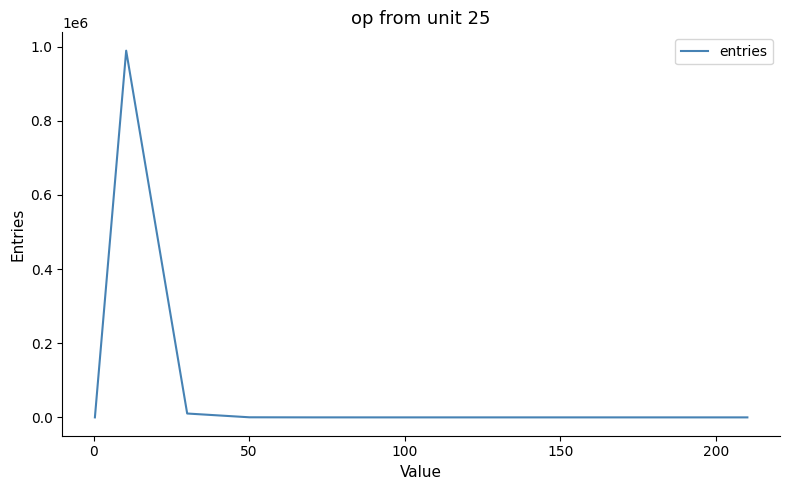

What is the difference between the maximum and minimum values?

989265